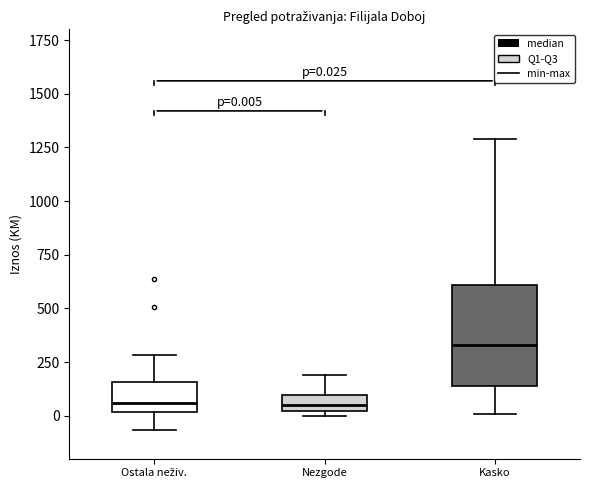

Which box is the tallest, from its lower edge to its upper edge?

Kasko